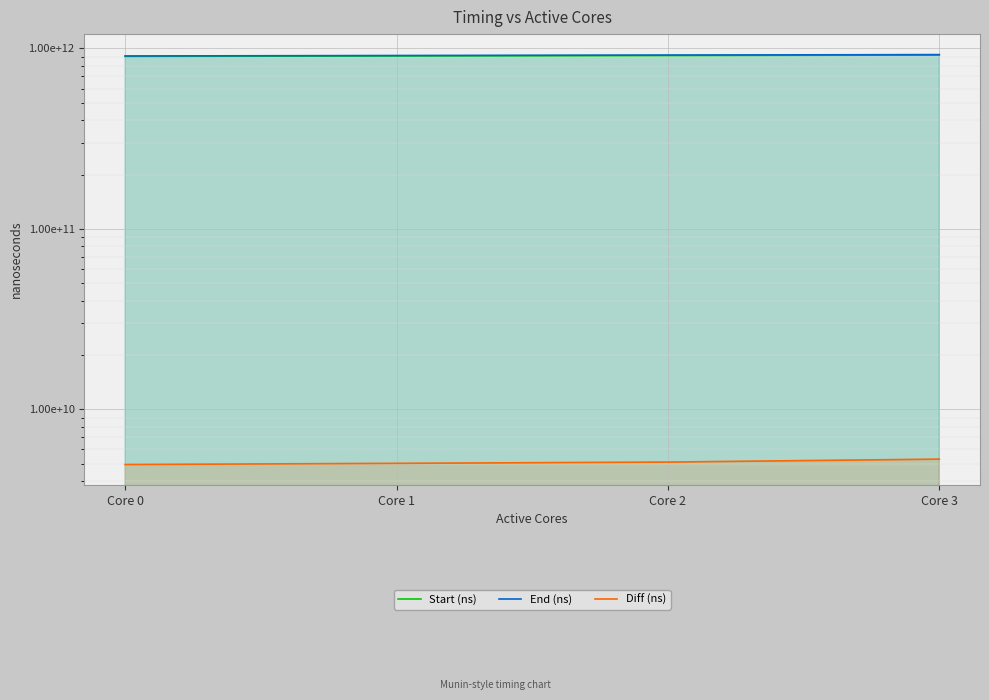

What is the minimum value for Diff (ns)?

4953968276